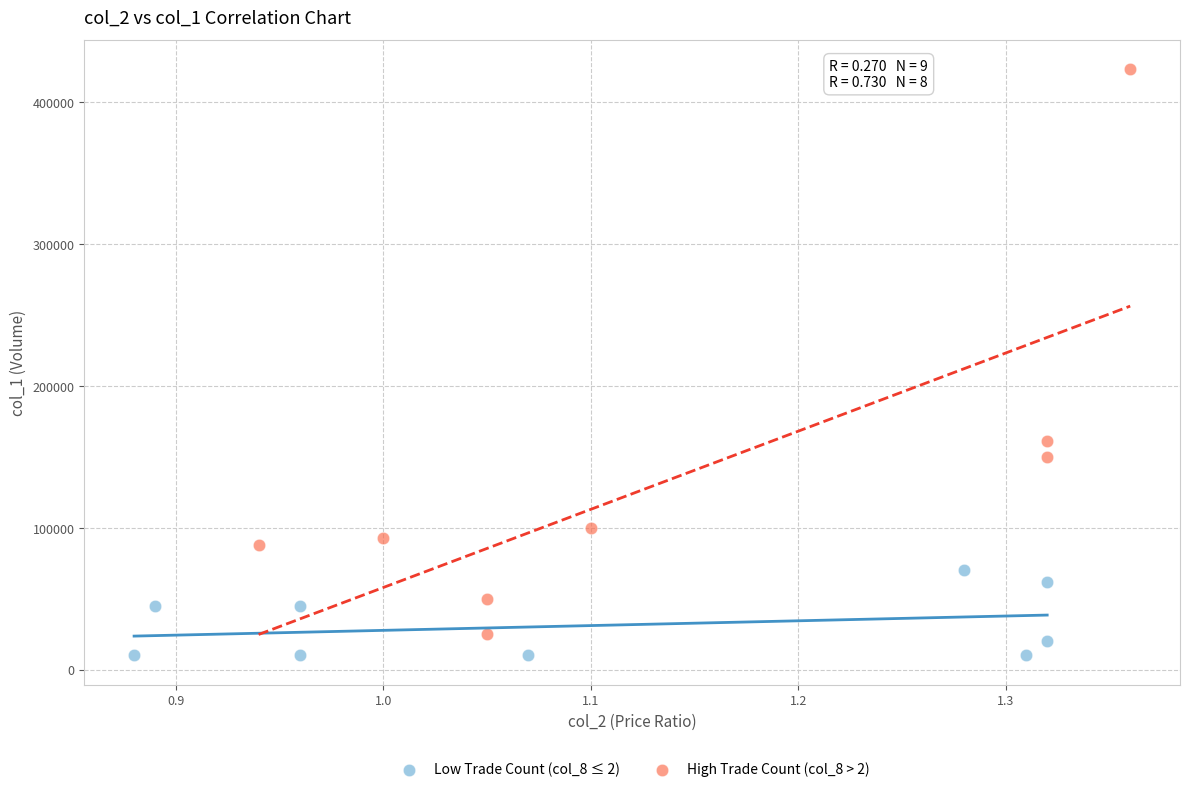

Which series reaches the maximum Y coordinate?

High Trade Count (col_8 > 2)